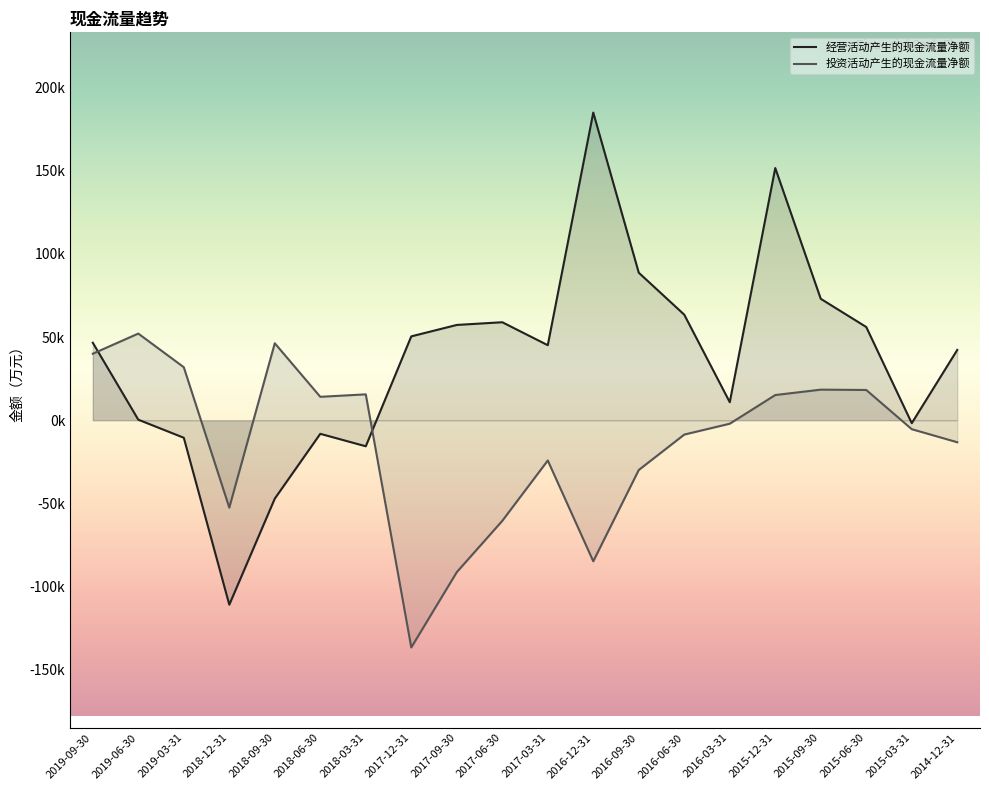

True or false: 经营活动产生的现金流量净额 and 投资活动产生的现金流量净额 cross at least once.

True